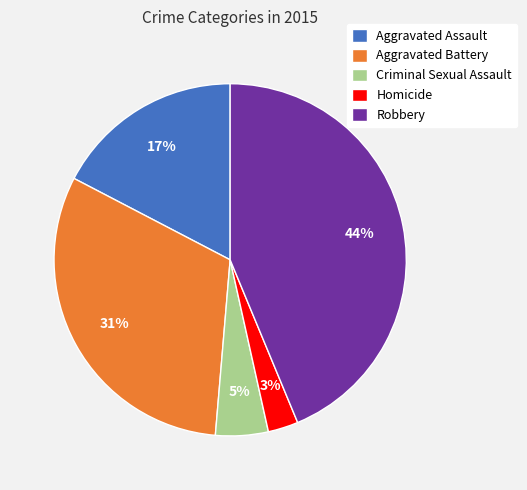

To the nearest percent, what portion does Criminal Sexual Assault represent?

5%